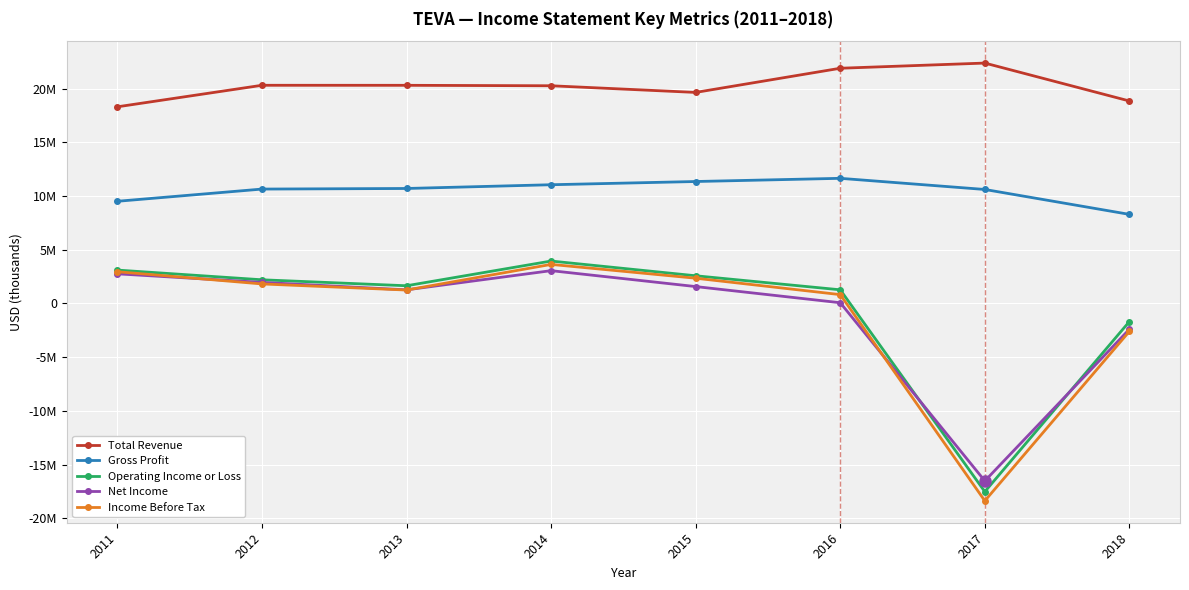

Does the chart have visible grid lines?

Yes